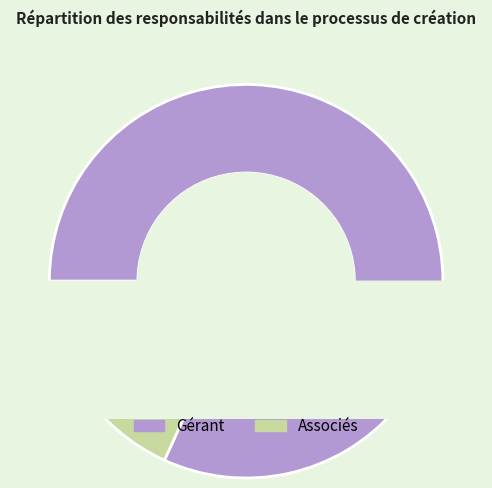

The Gérant slice represents 89% of the pie. True or false?

False